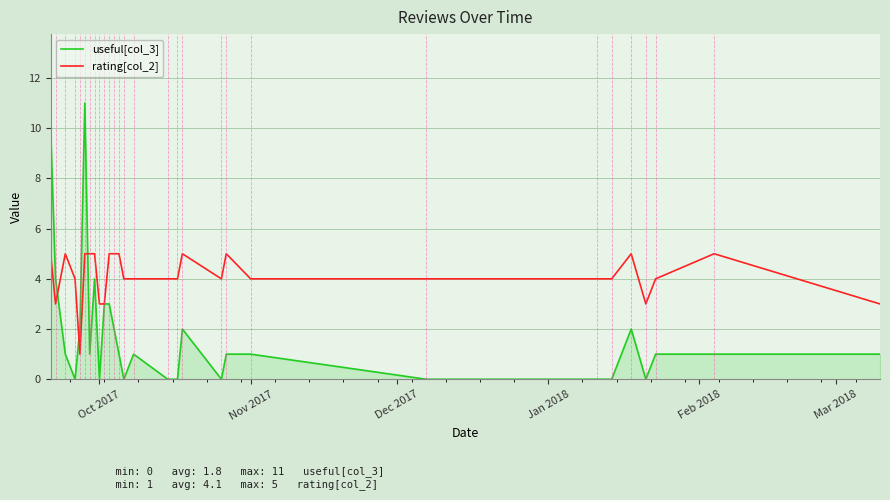

Which series has the largest range (max minus min)?

useful[col_3]